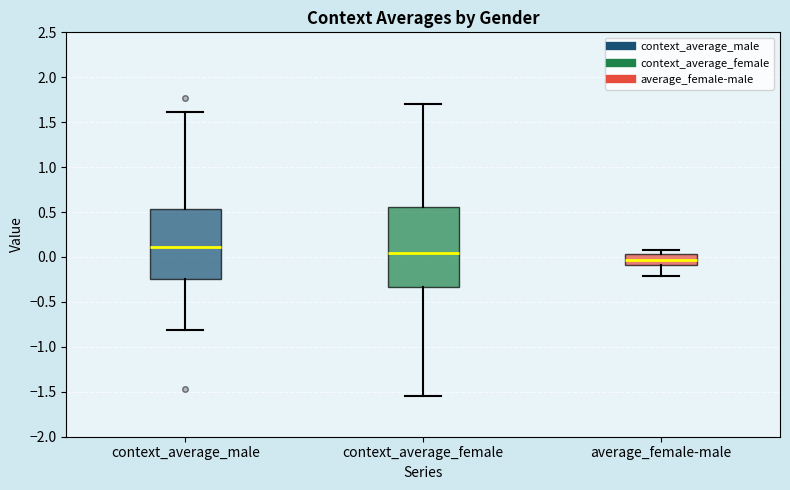

Which box's median line is the lowest?

average_female-male